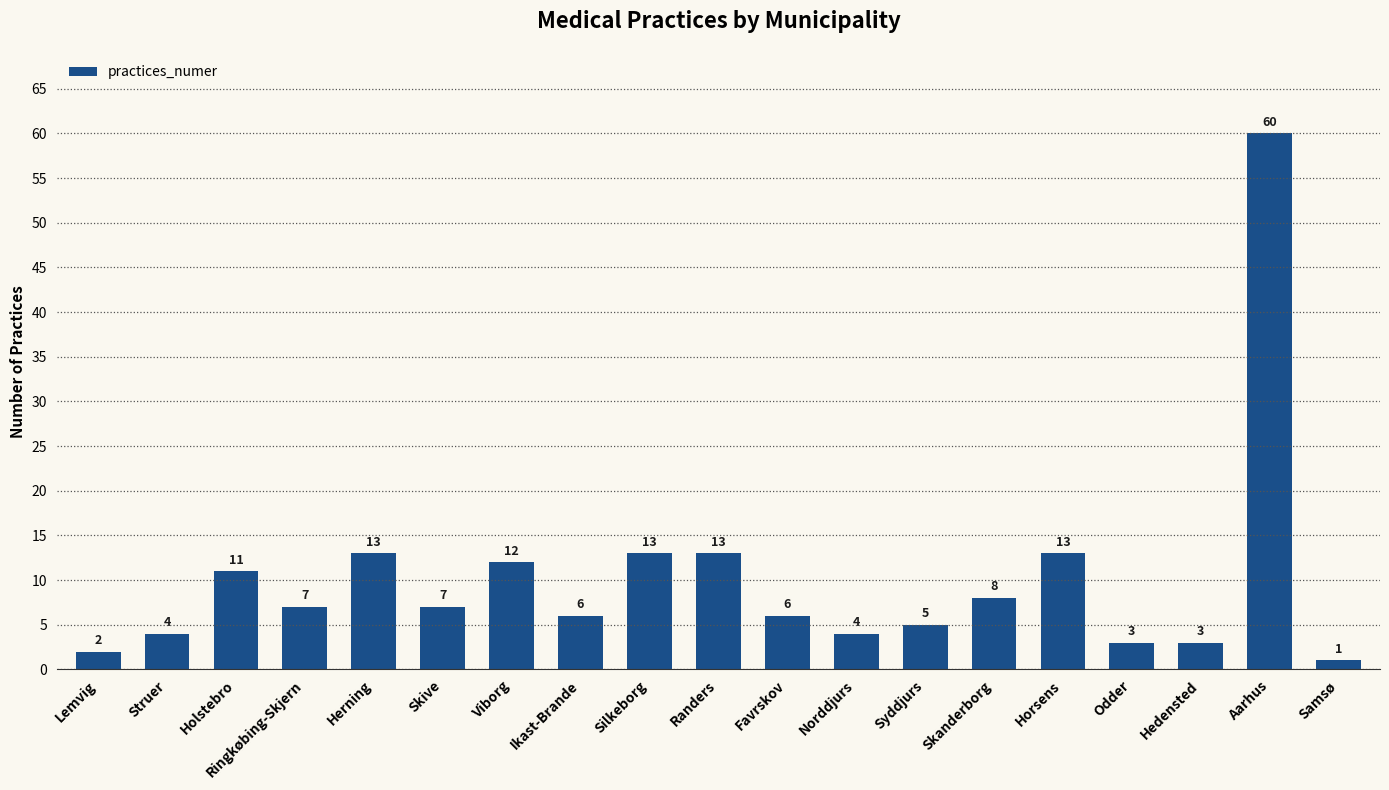

The chart shows a value of 4 at Ringkøbing-Skjern. True or false?

False